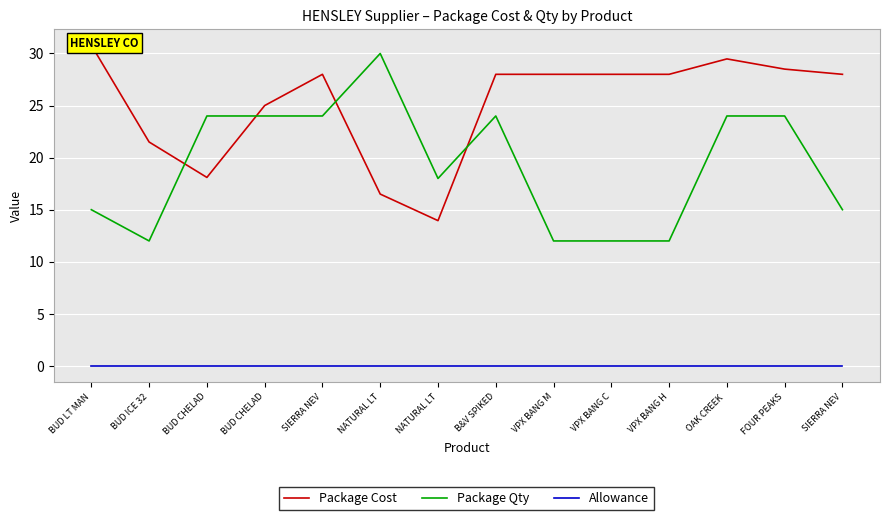

Reading left to right, list all the values displayed in this chart.

Package Cost: 30.8	21.5	18.1	25.0	28.0	16.5	13.9	28.0	28.0	28.0	28.0	29.5	28.5	28.0
Package Qty: 15.0	12.0	24.0	24.0	24.0	30.0	18.0	24.0	12.0	12.0	12.0	24.0	24.0	15.0
Allowance: 0.0	0.0	0.0	0.0	0.0	0.0	0.0	0.0	0.0	0.0	0.0	0.0	0.0	0.0